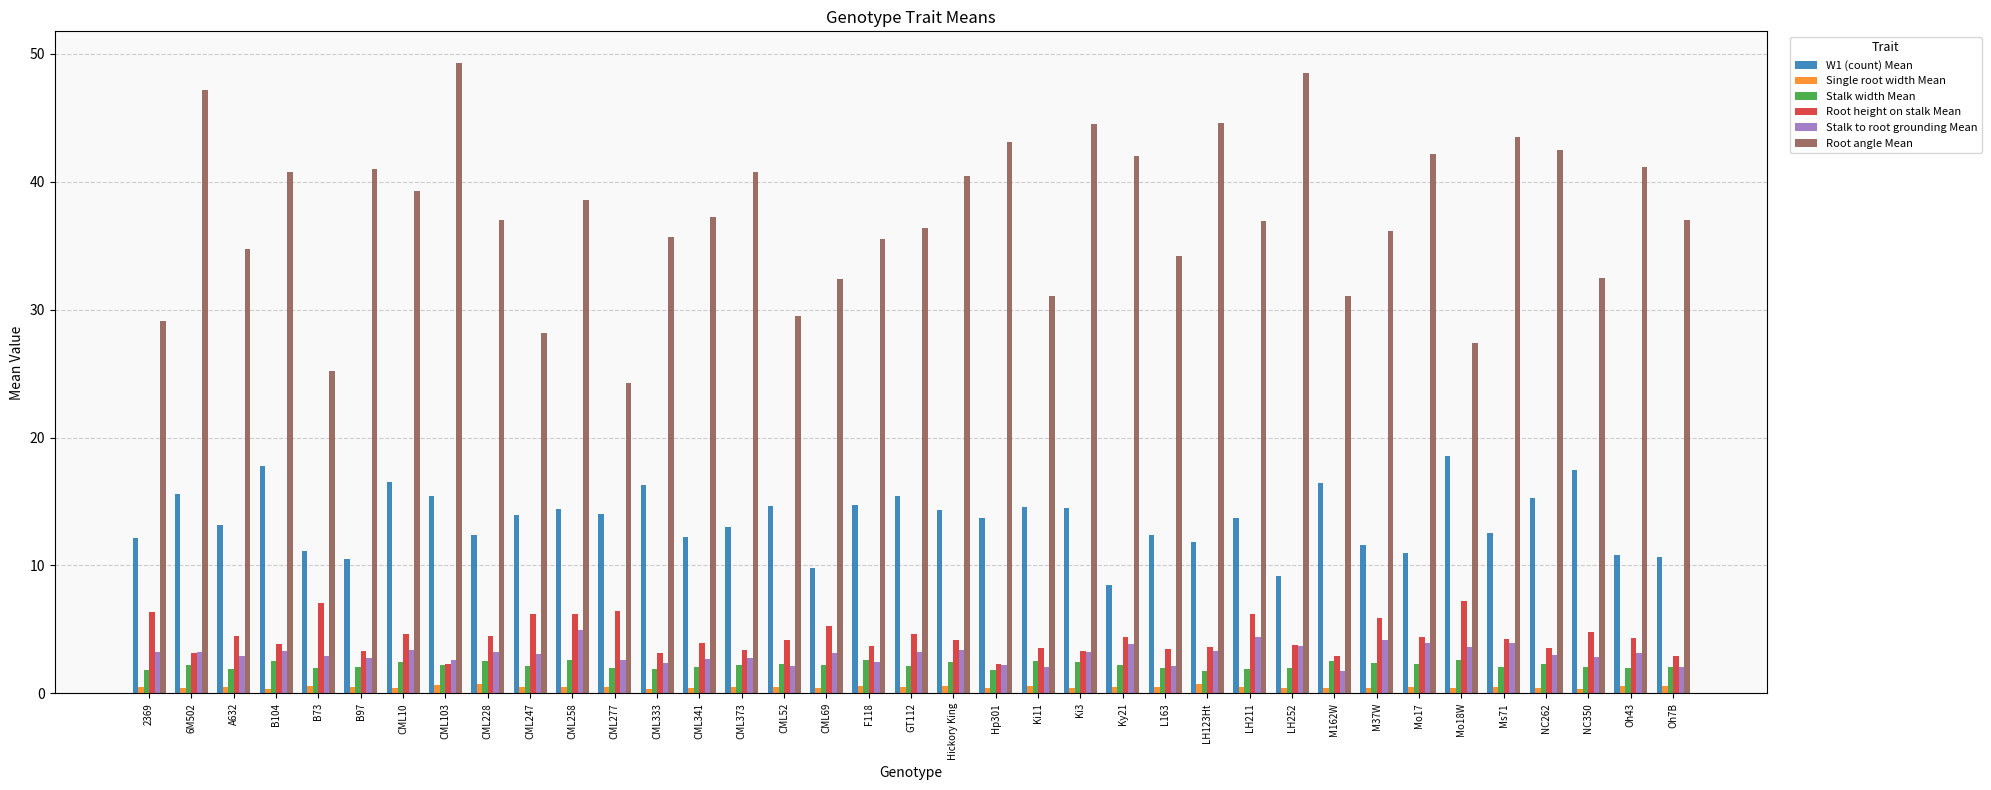

What position from the right is Ki3?

15